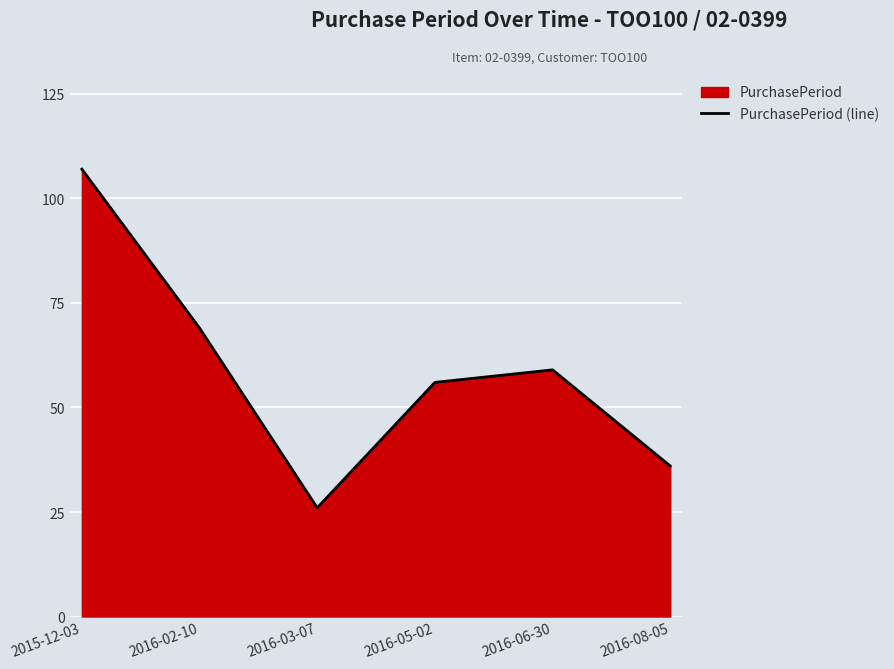

What is the sum of the values at 2016-06-30 and 2015-12-03?

166